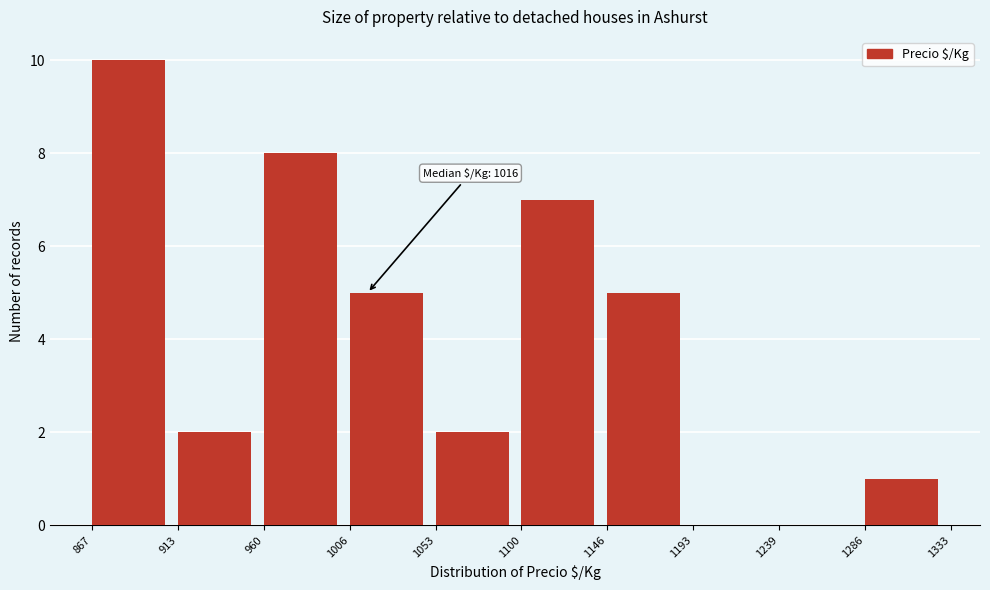

Which range on the x-axis has the tallest bar?

867 to 913